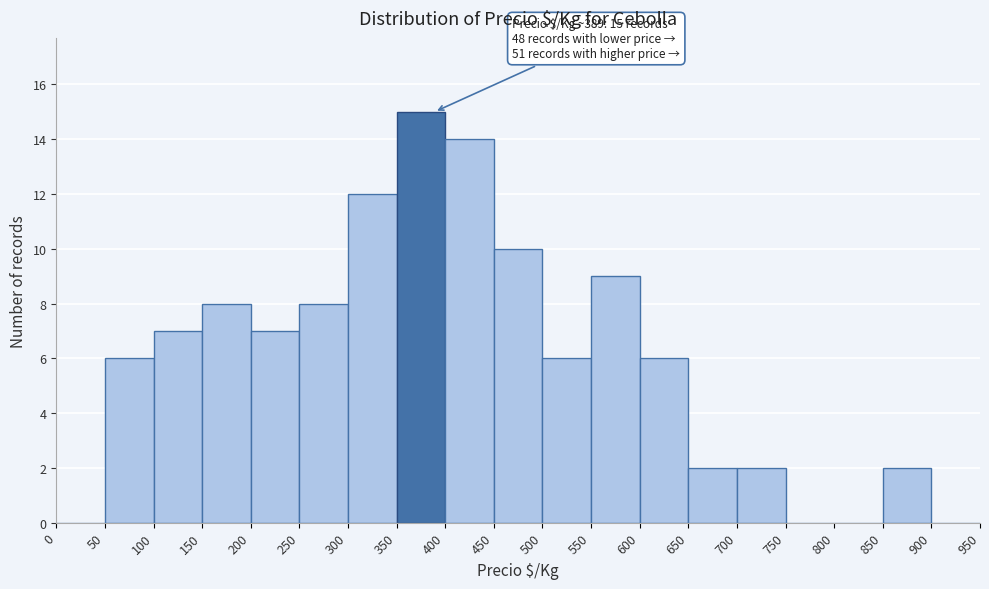

Which range on the x-axis has the tallest bar?

350 to 400